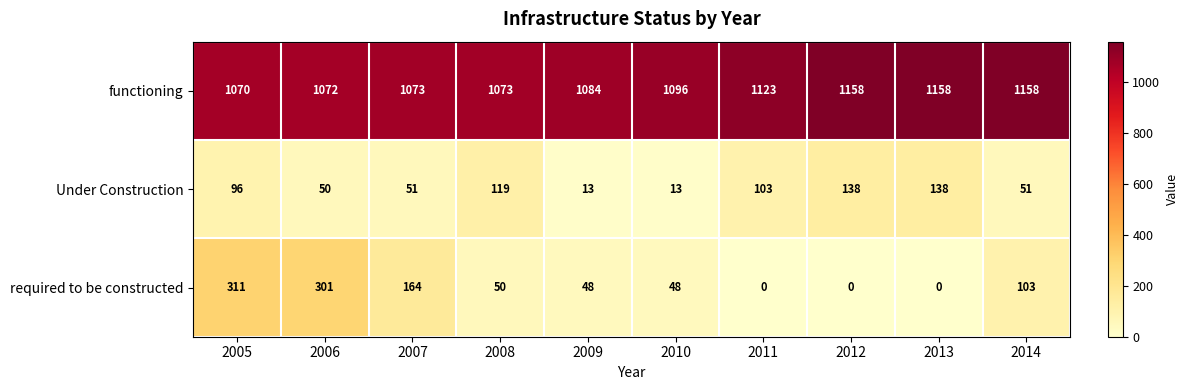

Count the number of categories in the chart.

10